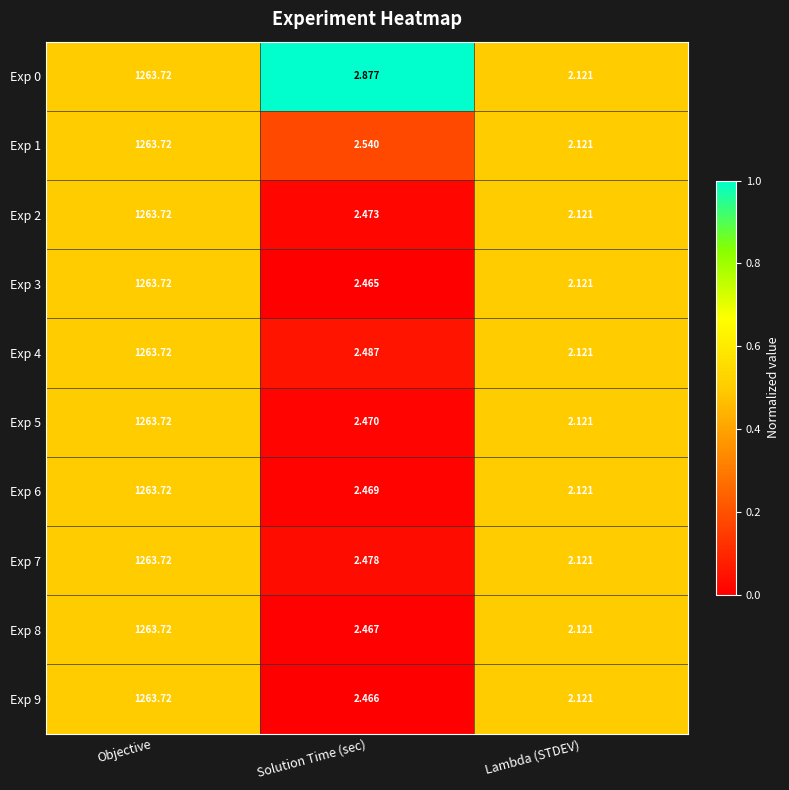

Which label corresponds to the largest value in the chart?

Objective